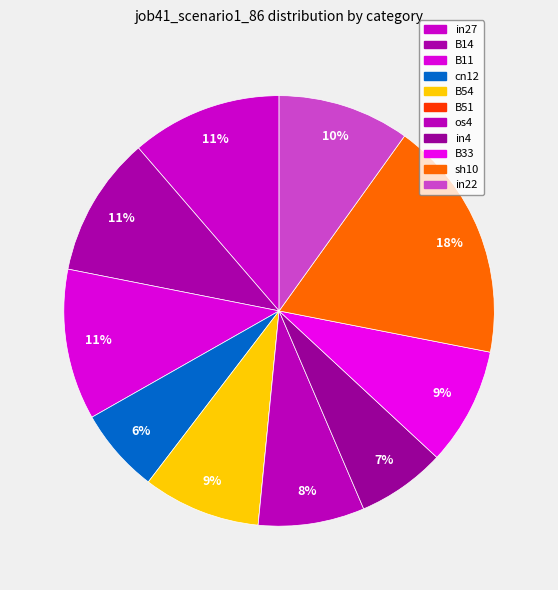

To the nearest percent, what is the combined percentage of sh10 and B54?

27%